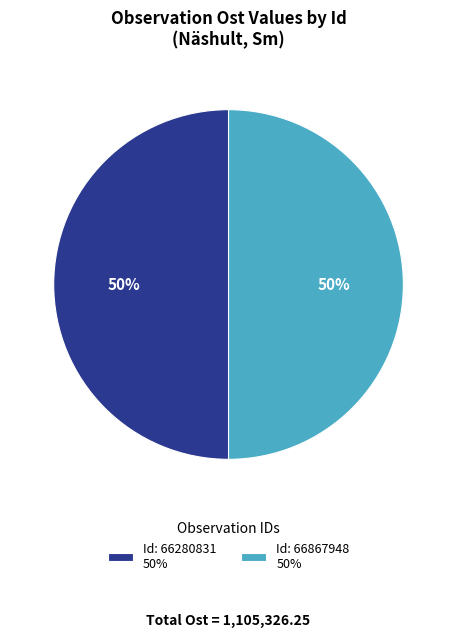

To the nearest percent, what is the combined percentage of Id: 66867948 50% and Id: 66280831 50%?

100%